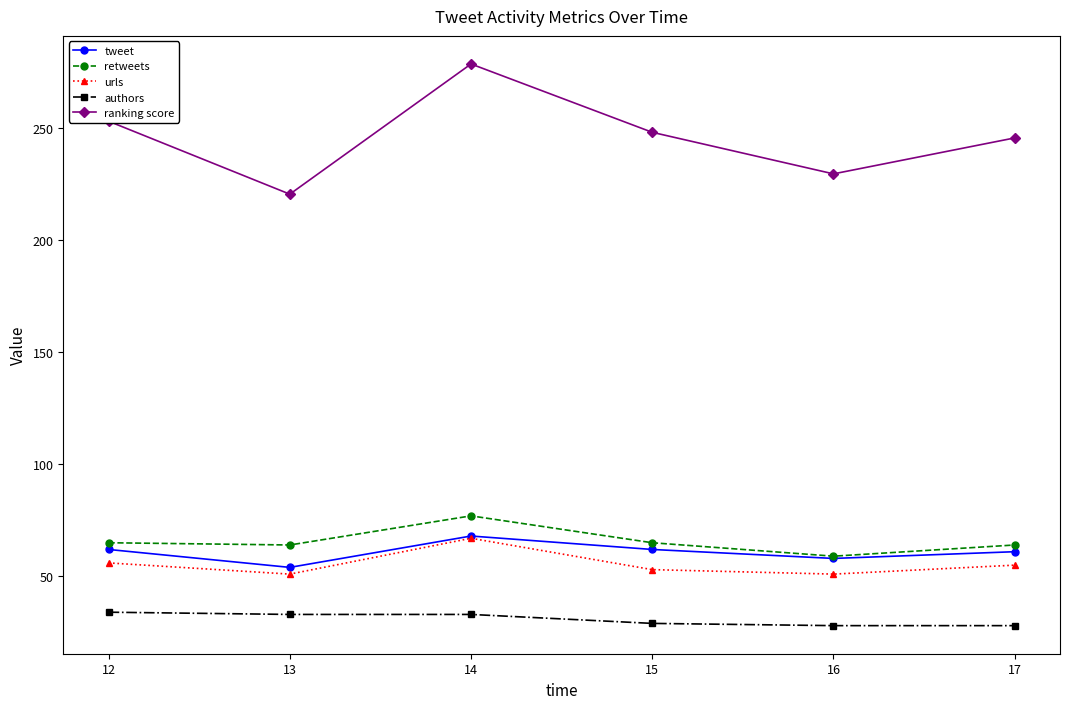

What is the maximum value for ranking score?

278.7